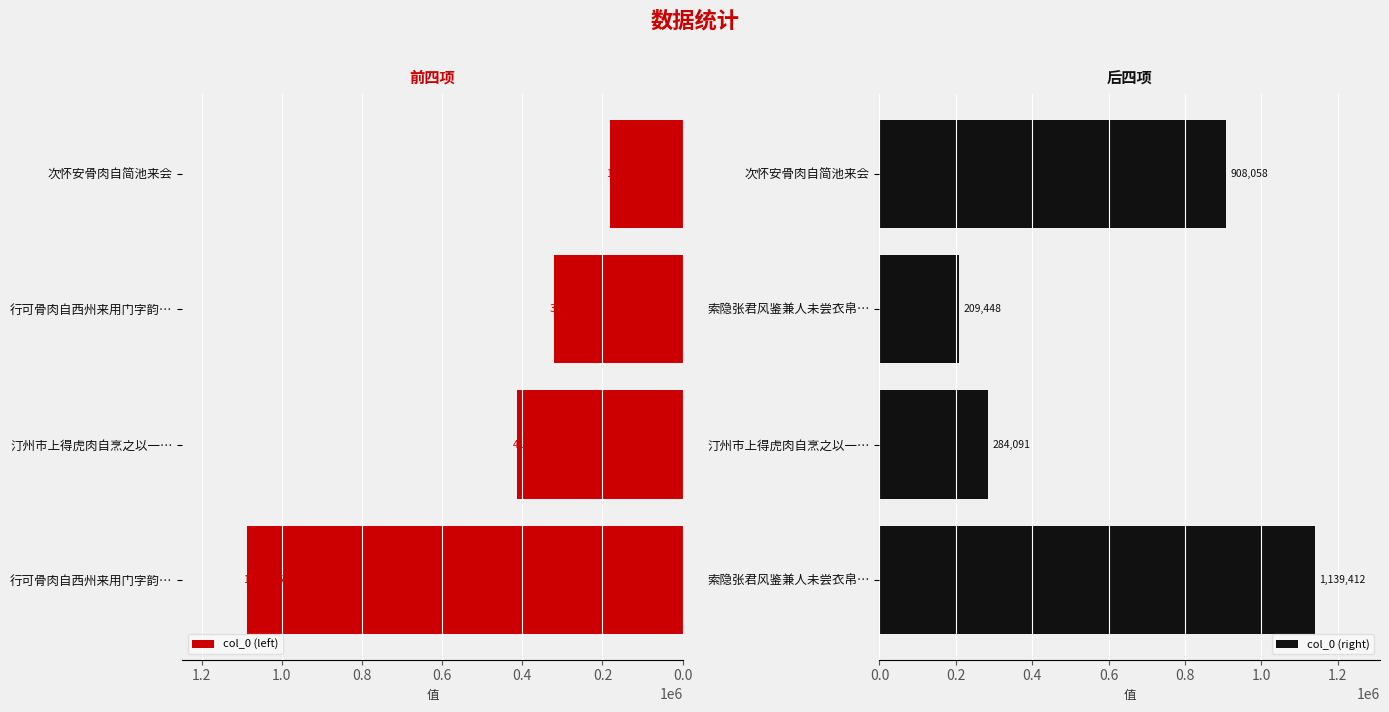

Where is col_0 (right) nearest to the value 674430?

次怀安骨肉自简池来会